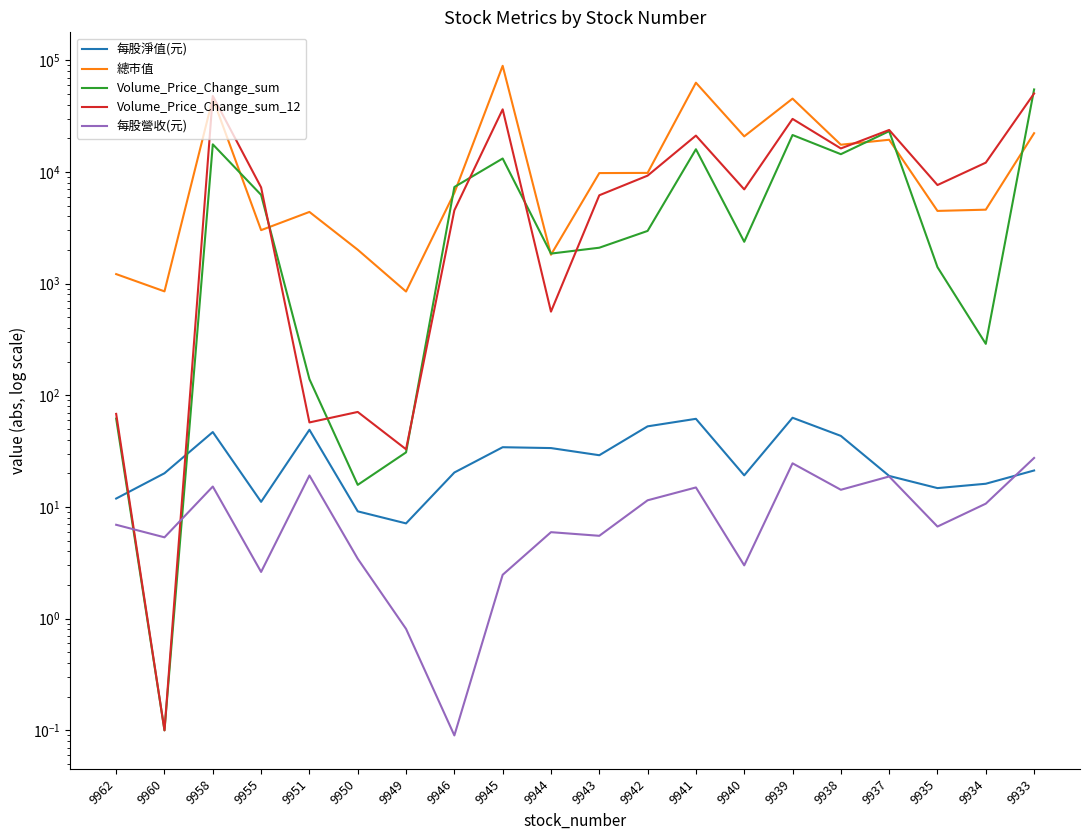

Where is 總市值 nearest to the value 45079?

9939